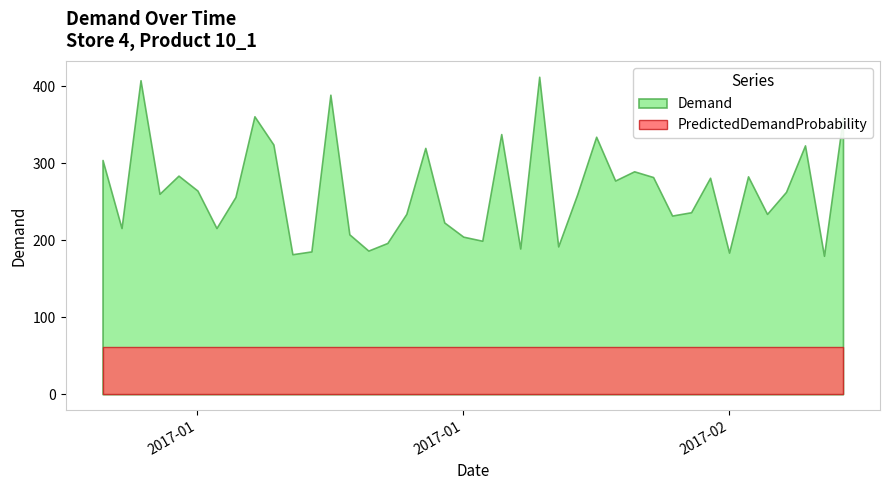

Which series changed the most between 2017-01-19 and 2017-02-11?

Demand